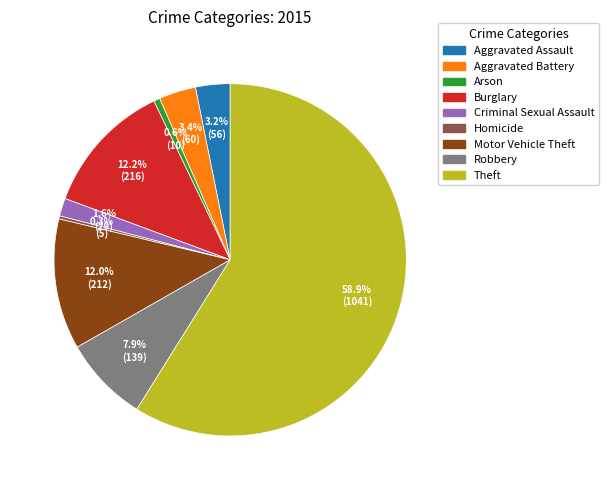

True or false: Motor Vehicle Theft accounts for 12% of the total.

True